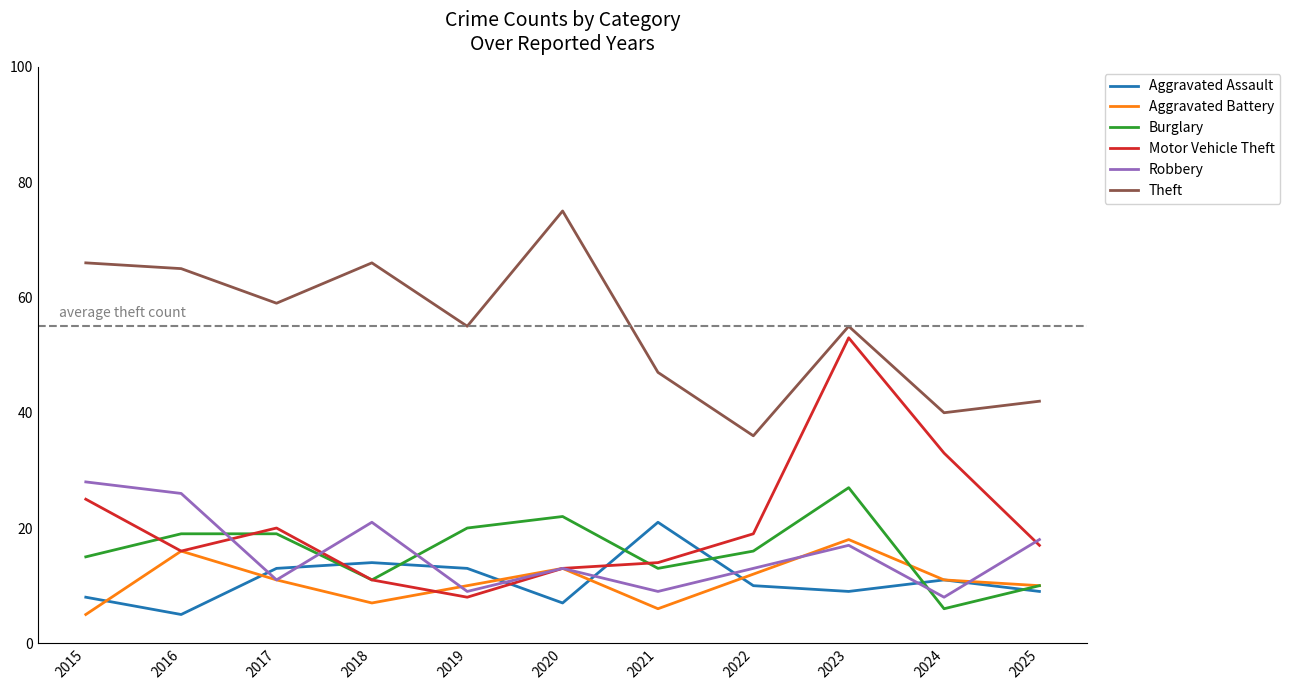

What is the total value across all series at 2025?

106